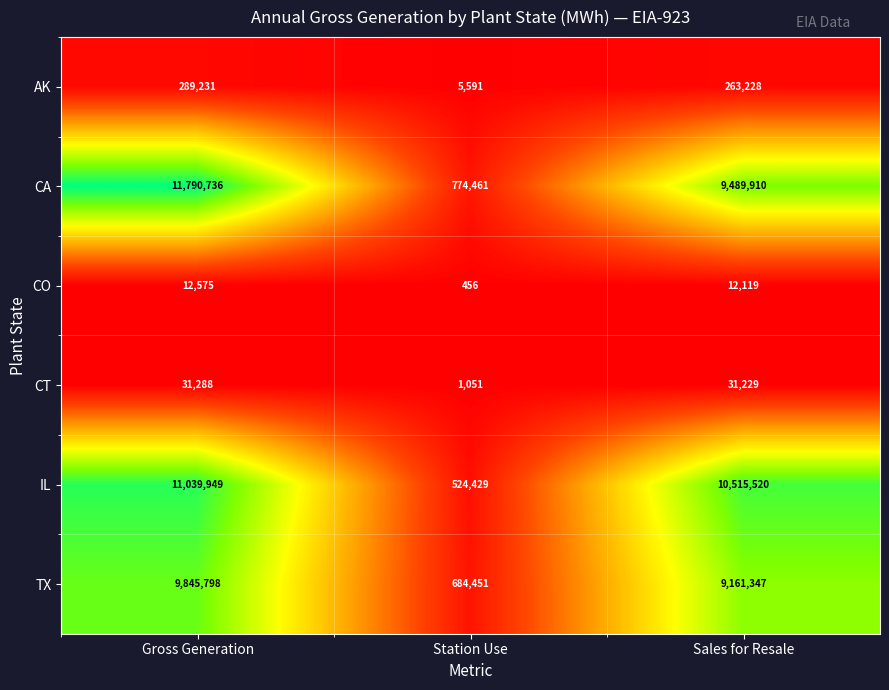

What is the sum of the CT values at Gross Generation and Station Use?

32339